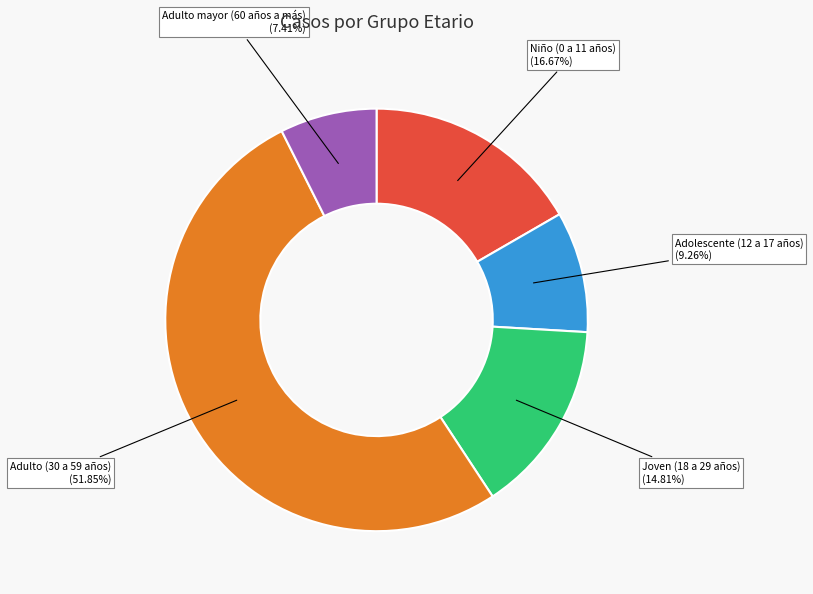

Combined, what portion of the pie is Adolescente (12 a 17 años) and Adulto mayor (60 años a más)?

16.7%